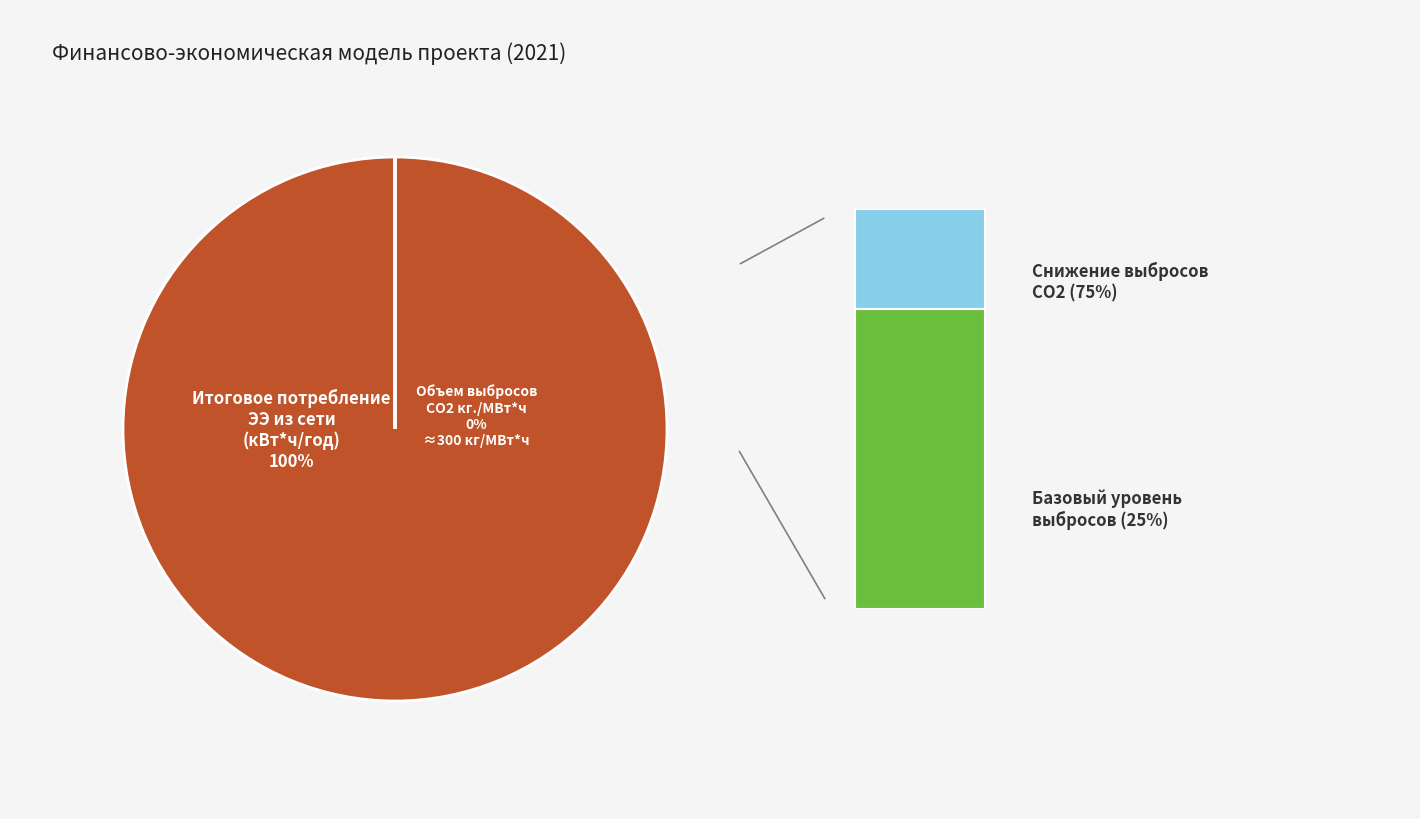

To the nearest percent, what is the difference between the Снижение уровня выбросов СO2 кг / год and Итоговое потребление ЭЭ из сети, кВт*ч slice percentages?

100%